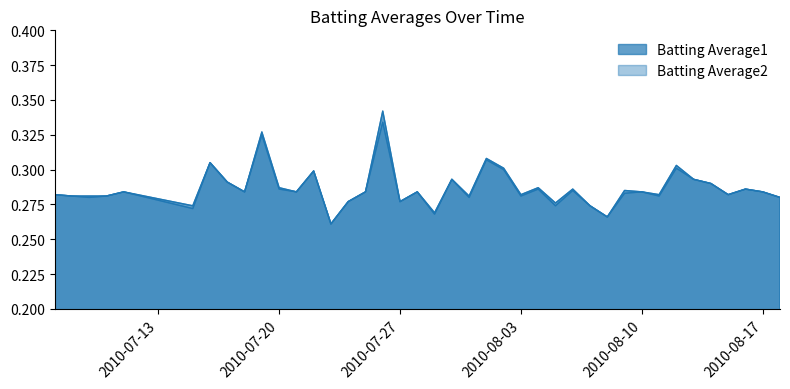

Between 2010-08-08 and 2010-08-17, which series saw the biggest shift?

Batting Average1